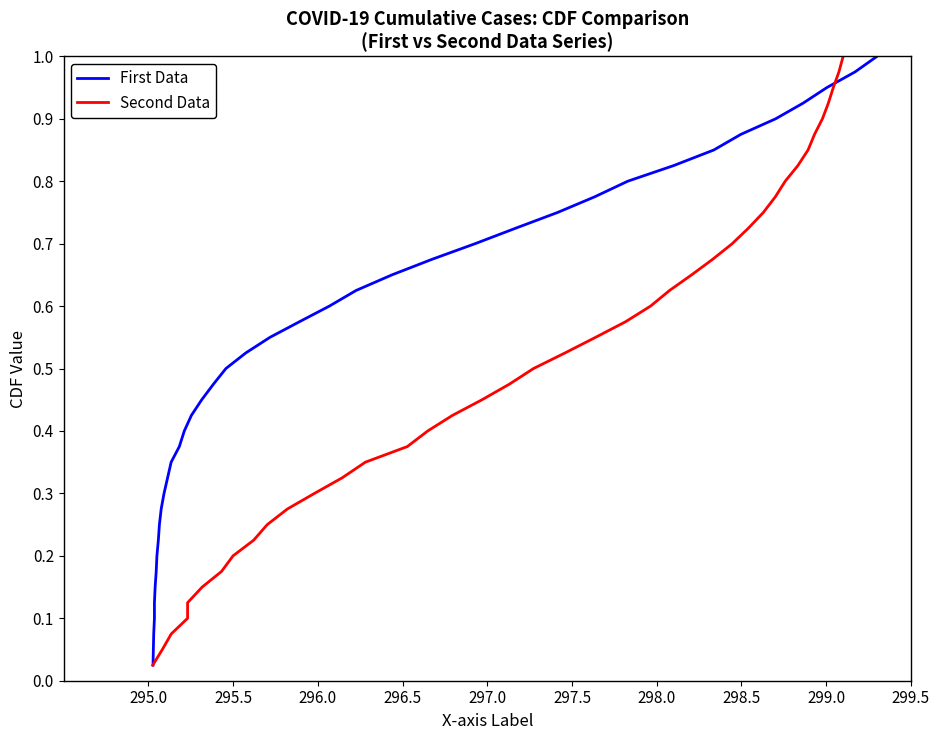

The value of Second Data at 296.0 is 0.1. True or false?

False